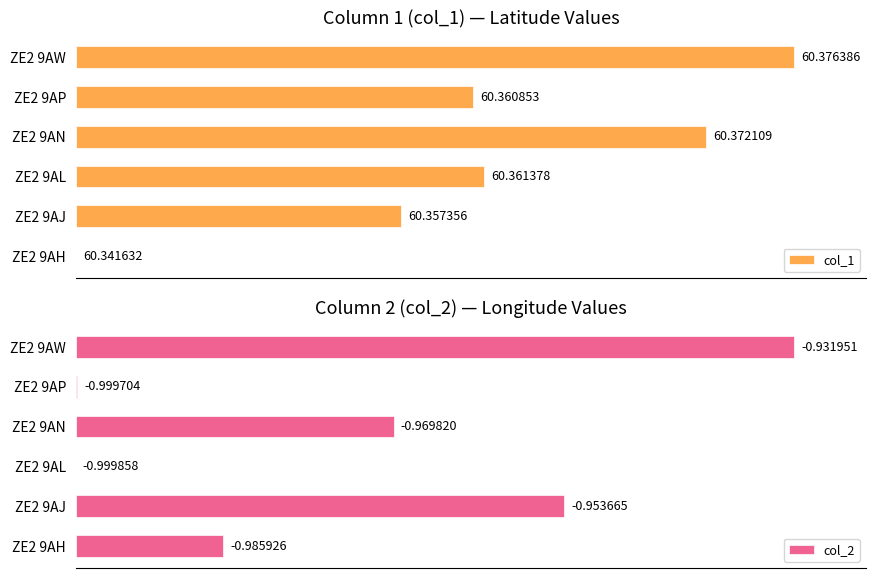

The col_2 series shows 0.1 at ZE2 9AP. True or false?

False